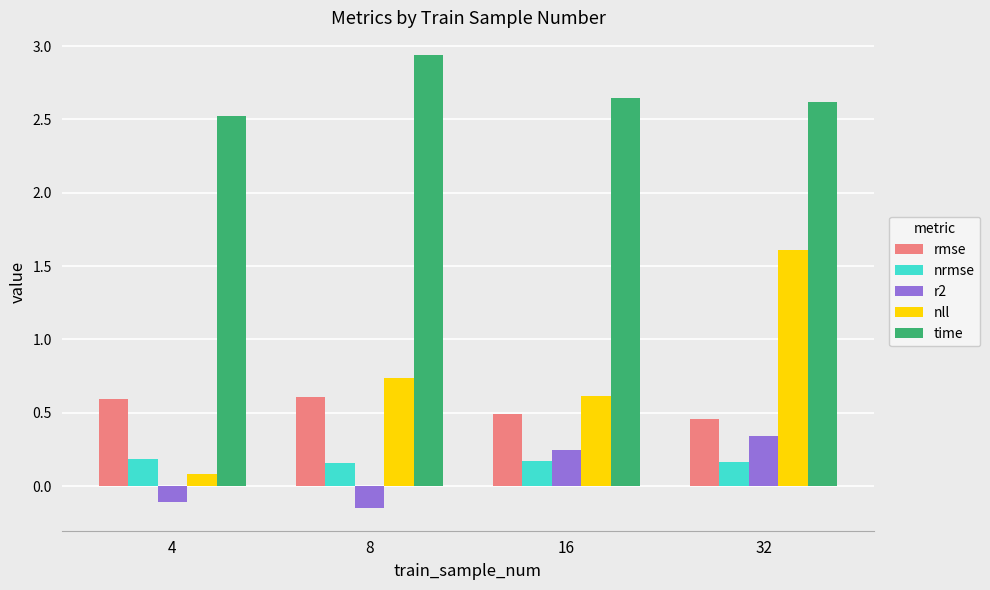

List the series in order of their peak value, lowest first.

nrmse, r2, rmse, nll, time